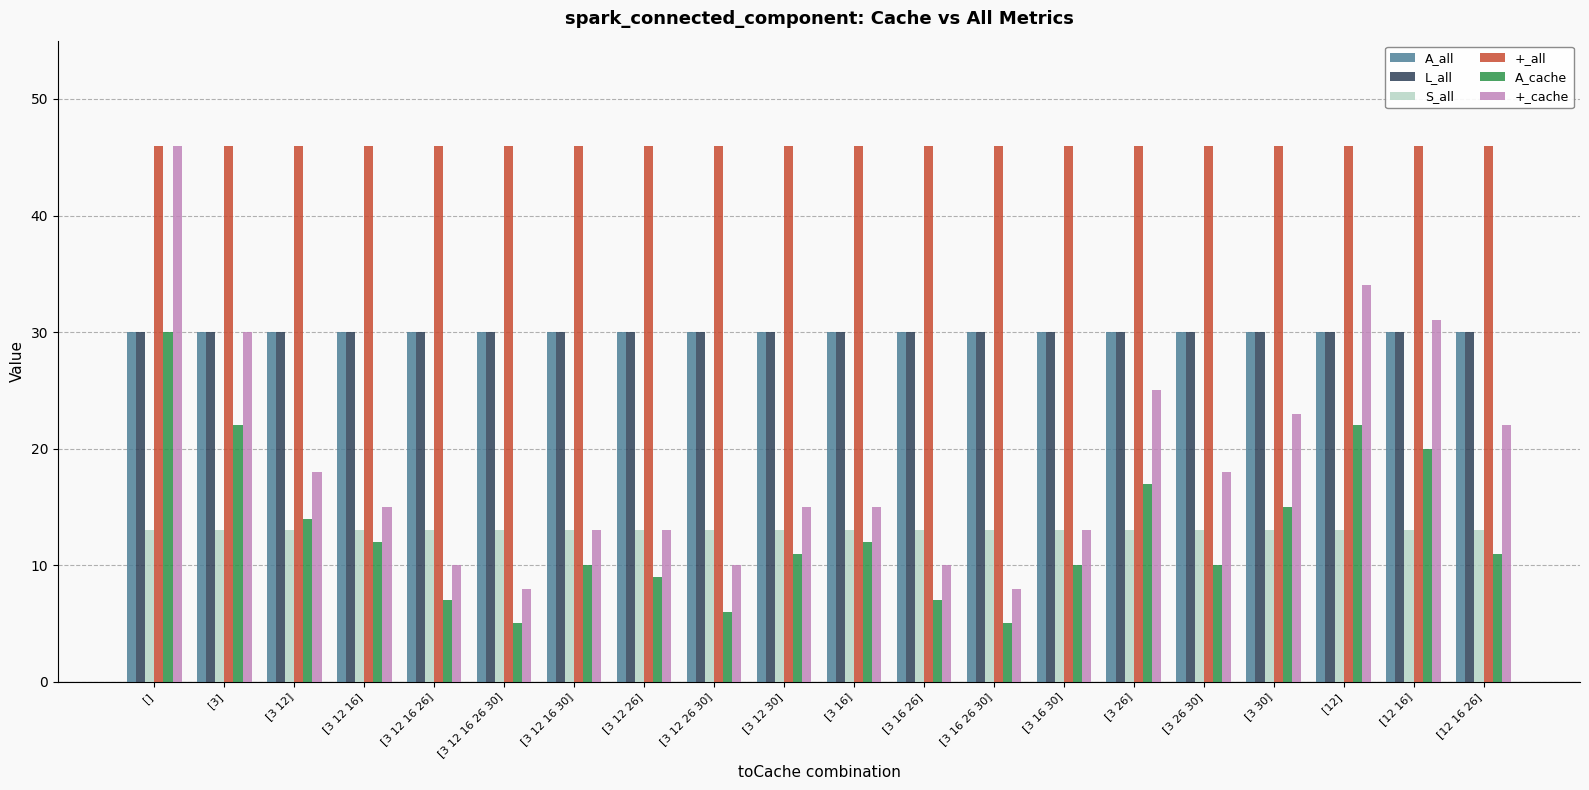

What is the average value of the L_all series?

30